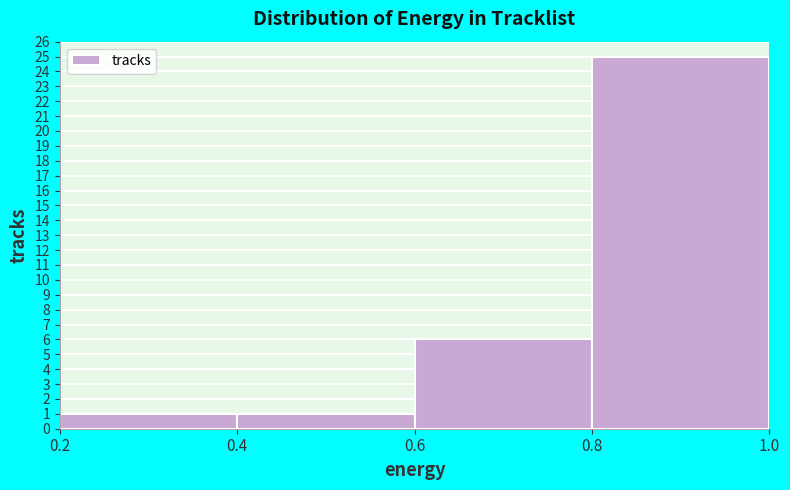

Reading left to right, list every bar in this chart as the range it spans on the x-axis followed by its height. The values are not printed on the chart, so give them approximately, as read against the axis.

0.2 to 0.4: 1
0.4 to 0.6: 1
0.6 to 0.8: 6
0.8 to 1.0: 25